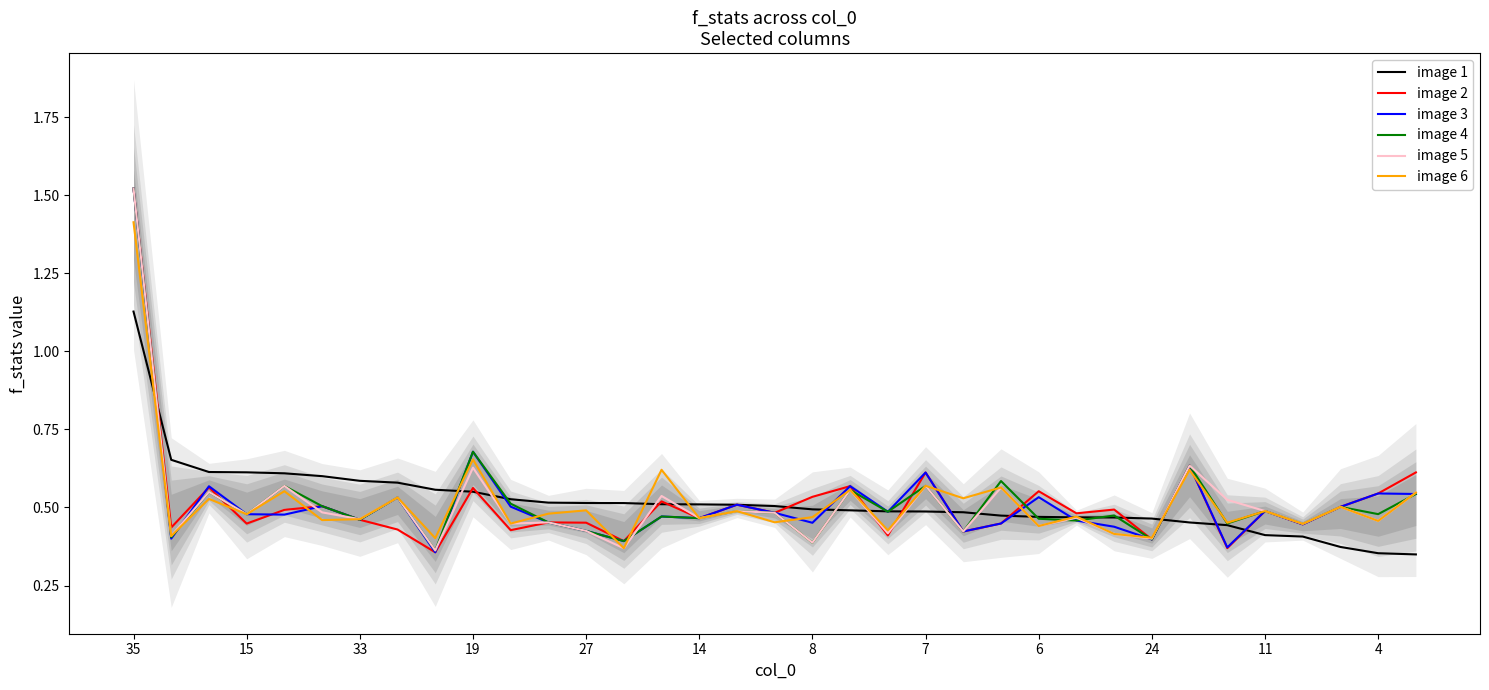

How many interior local valleys does the image 4 series have?

14